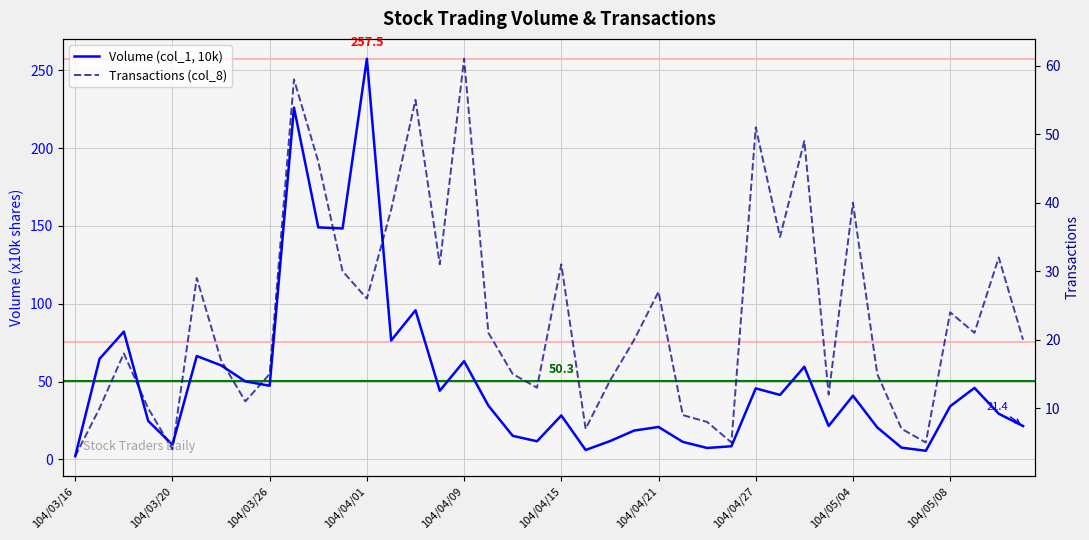

Between which two adjacent categories do Volume (col_1, 10k) and Transactions (col_8) first intersect?

104/03/16 and 104/03/20